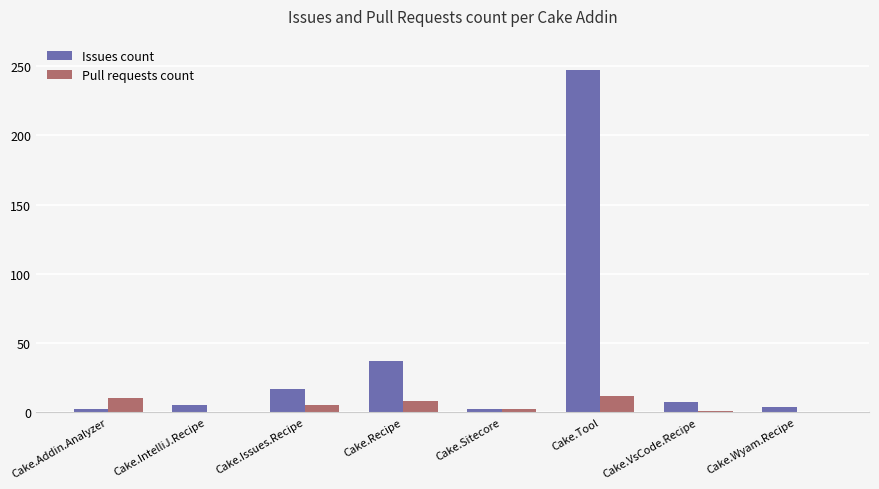

What is the sum of all Issues count values?

321